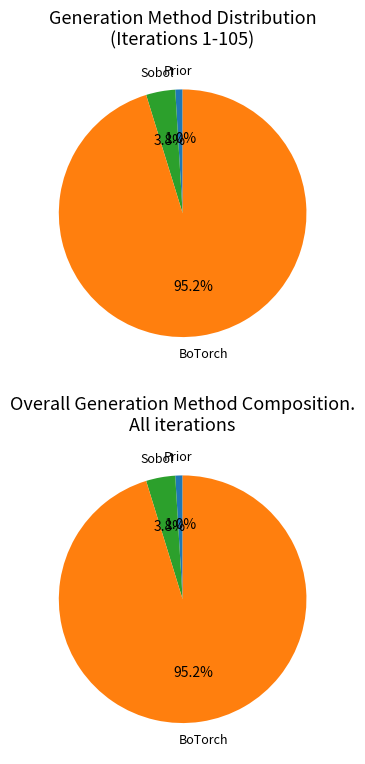

Is there any slice that represents more than half of the pie?

Yes